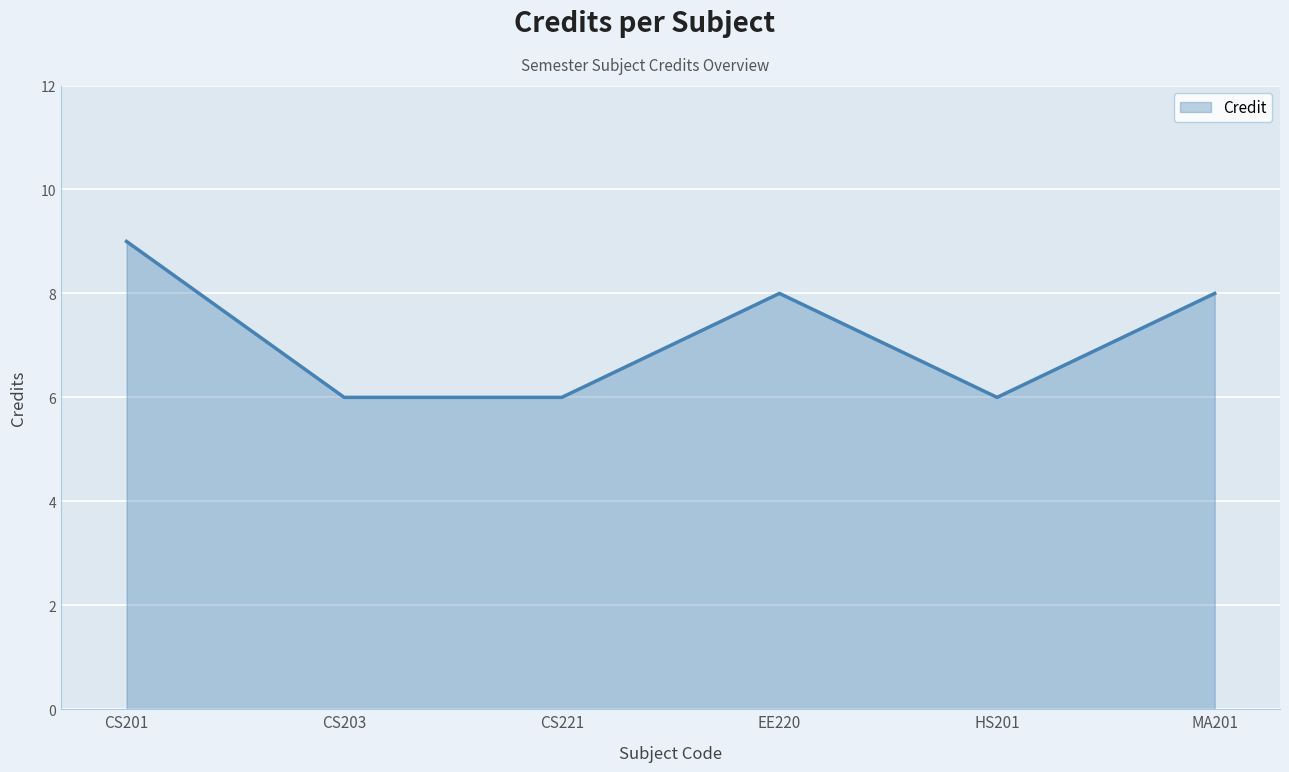

How many lines are shown in the chart?

1